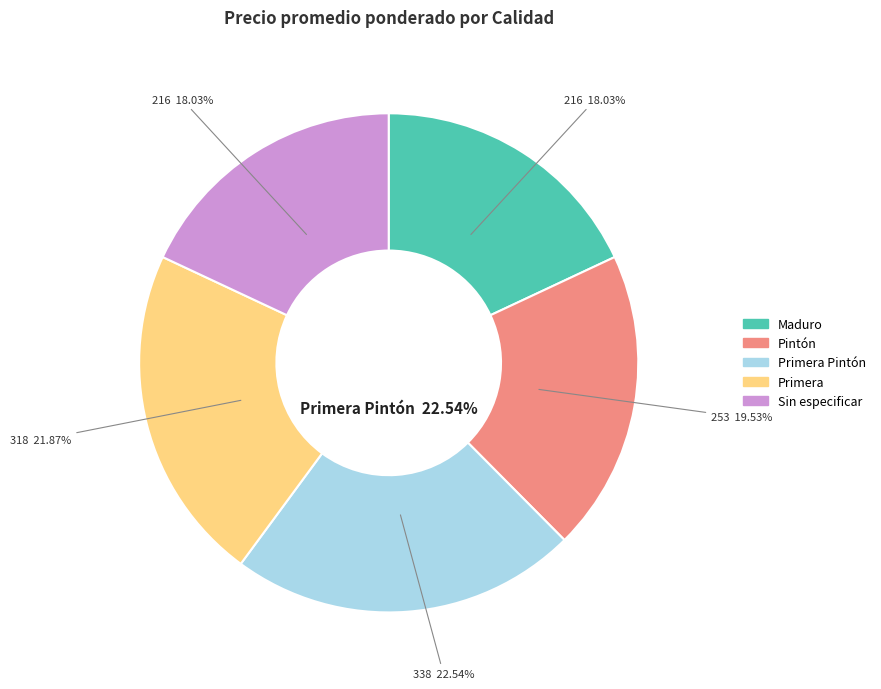

To the nearest percent, what portion does Maduro represent?

18%